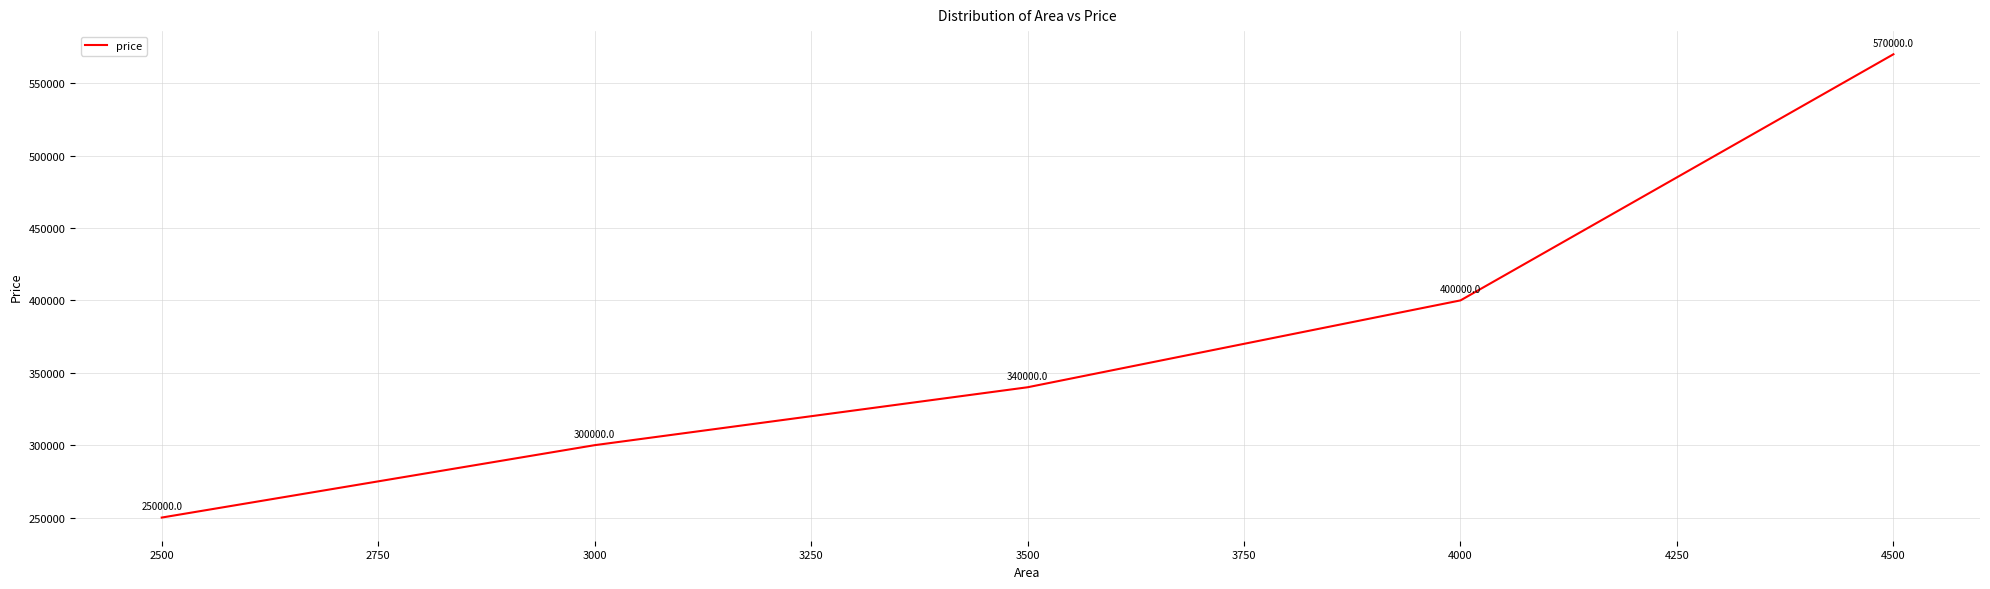

Is this an area chart (filled region under the line)?

No